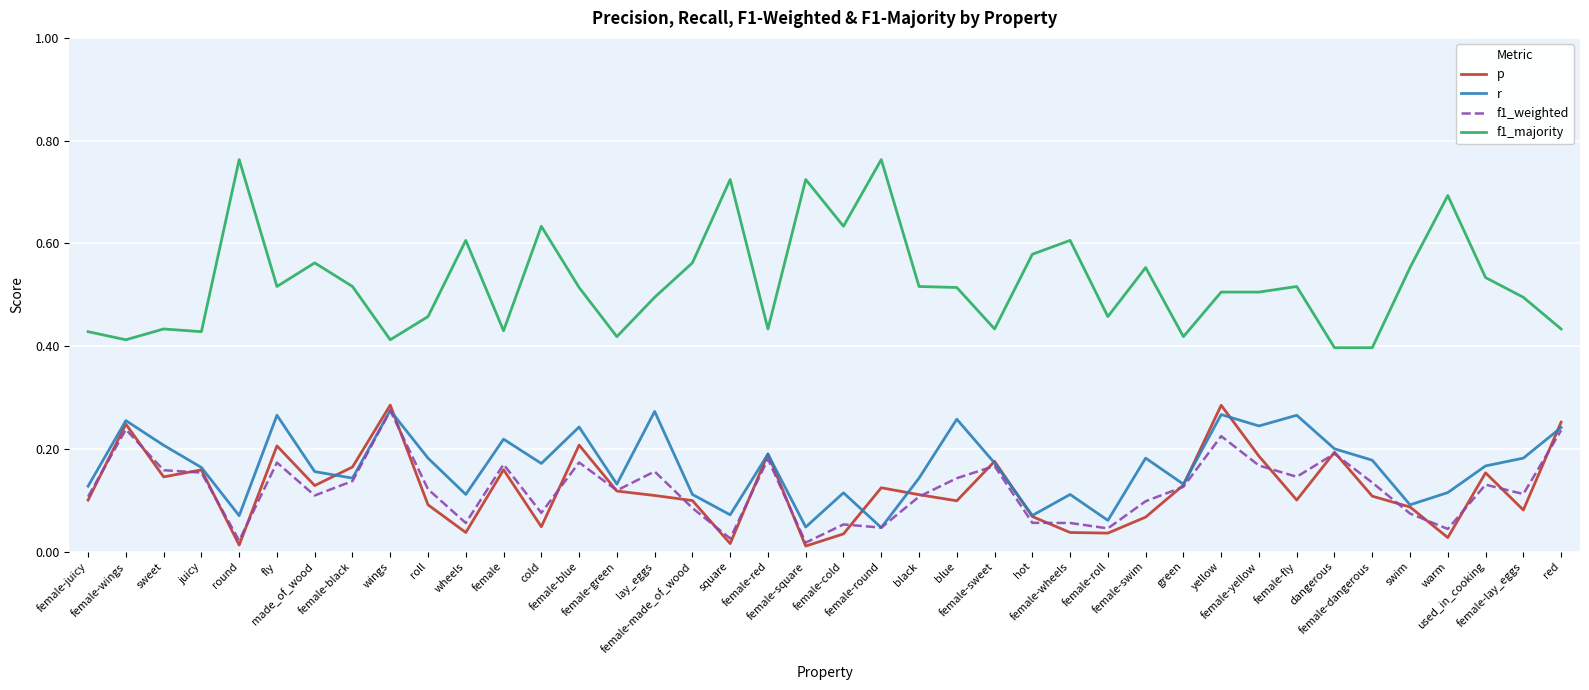

In r, how many points are lower than both neighbors (excluding endpoints)?

13